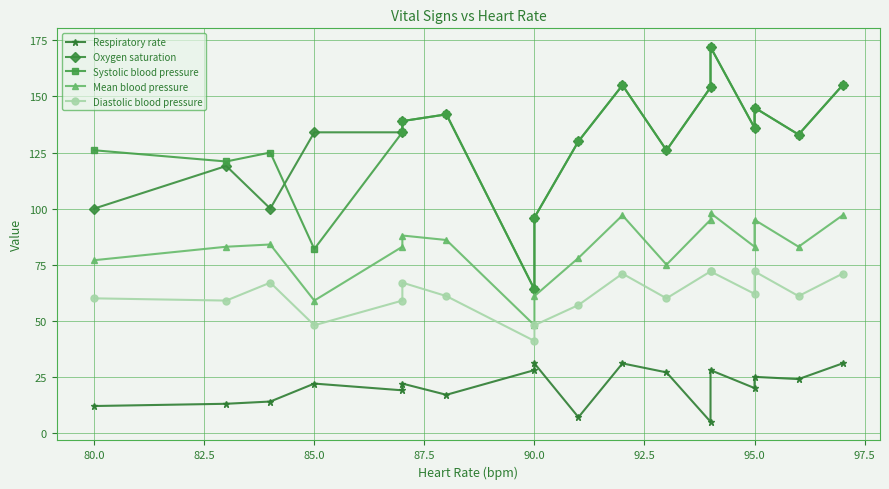

Count the number of categories in the chart.

18